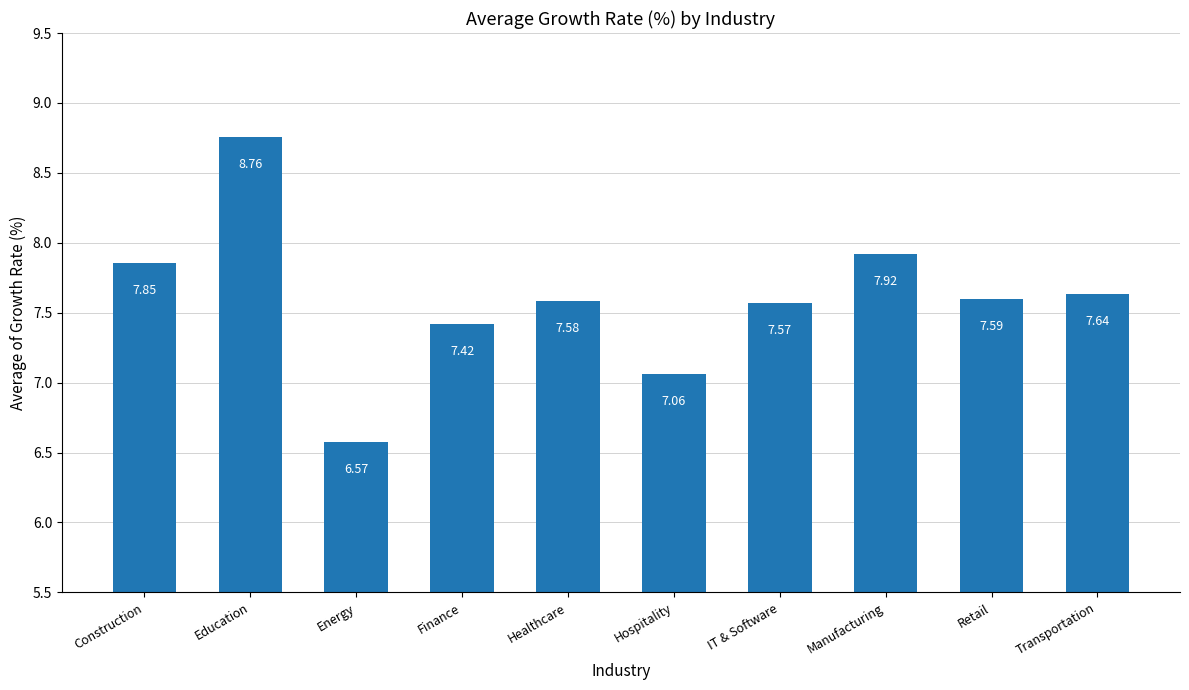

The value at Transportation is 7.6. True or false?

True